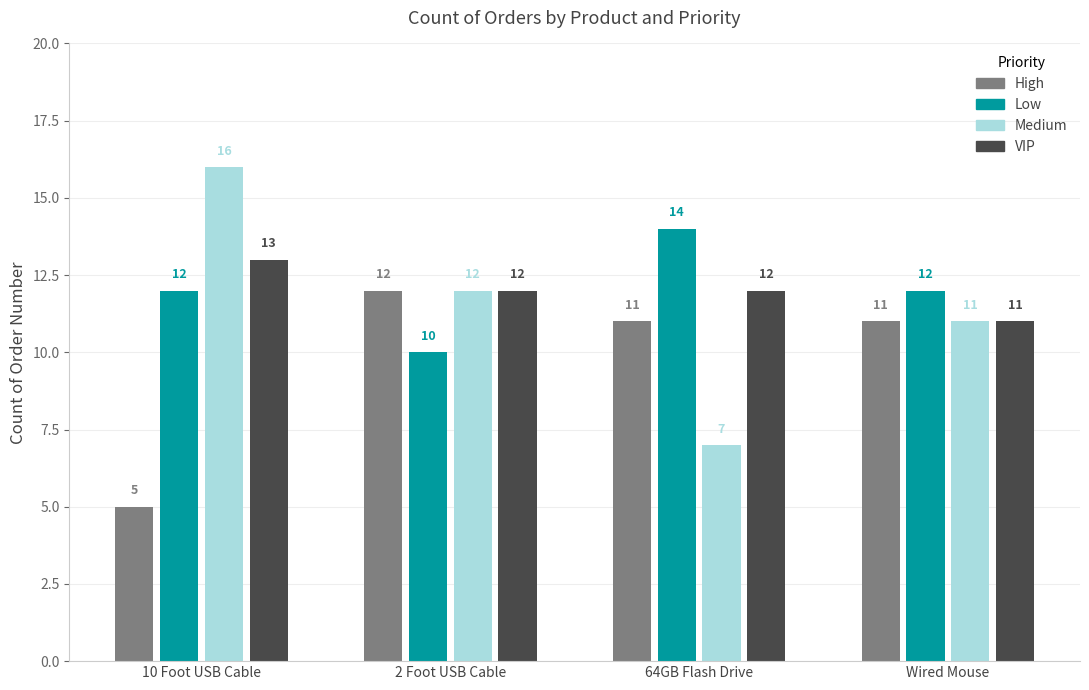

Reading left to right, extract all data points from this chart.

High: 10 Foot USB Cable=5	2 Foot USB Cable=12	64GB Flash Drive=11	Wired Mouse=11
Low: 10 Foot USB Cable=12	2 Foot USB Cable=10	64GB Flash Drive=14	Wired Mouse=12
Medium: 10 Foot USB Cable=16	2 Foot USB Cable=12	64GB Flash Drive=7	Wired Mouse=11
VIP: 10 Foot USB Cable=13	2 Foot USB Cable=12	64GB Flash Drive=12	Wired Mouse=11